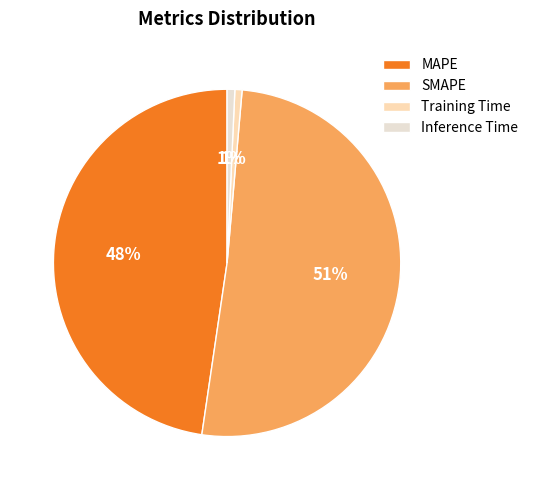

Does Inference Time account for over 50% of the chart?

No